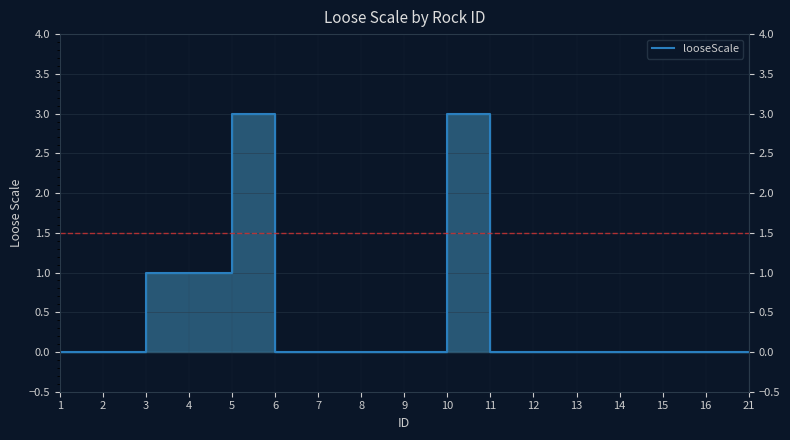

Does the chart display data point markers on the line(s)?

No